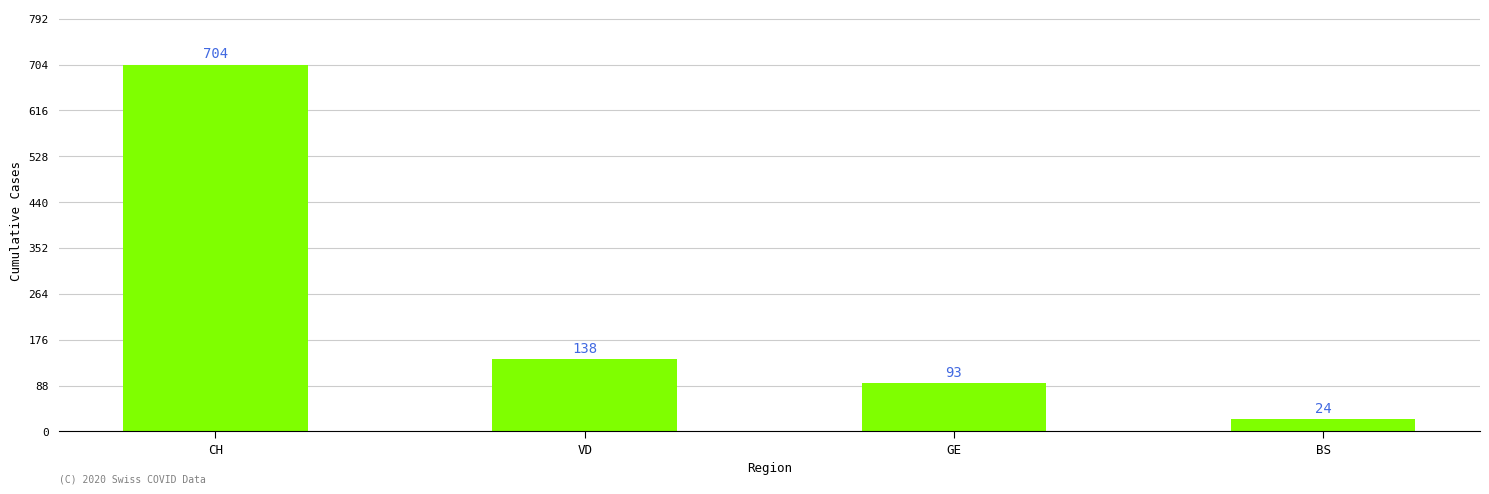

Where does the data first go above 138?

CH